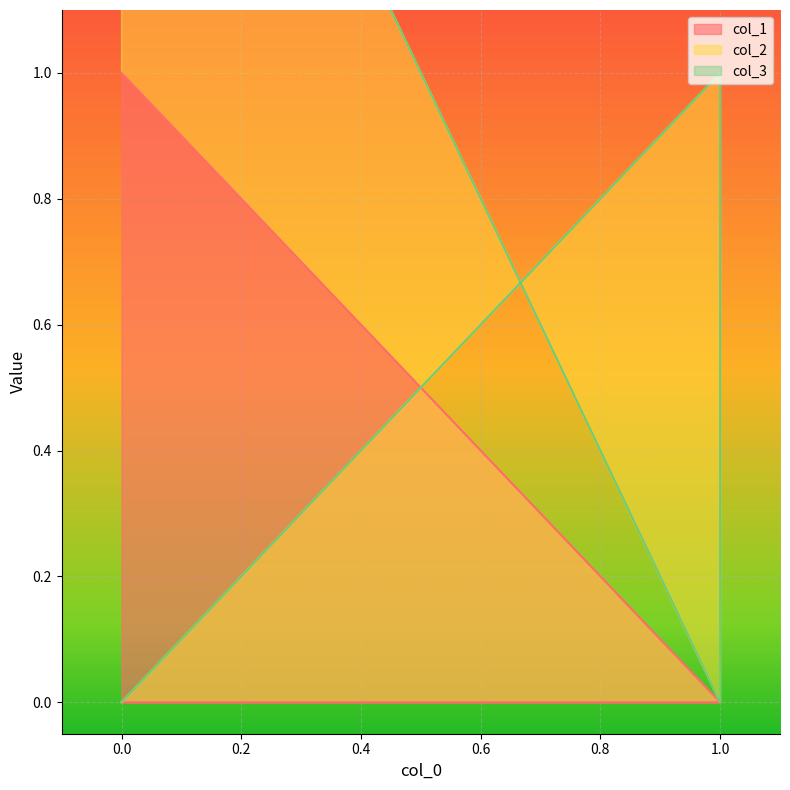

Rank the categories by col_2 value from highest to lowest.

0, 1, 1, 0